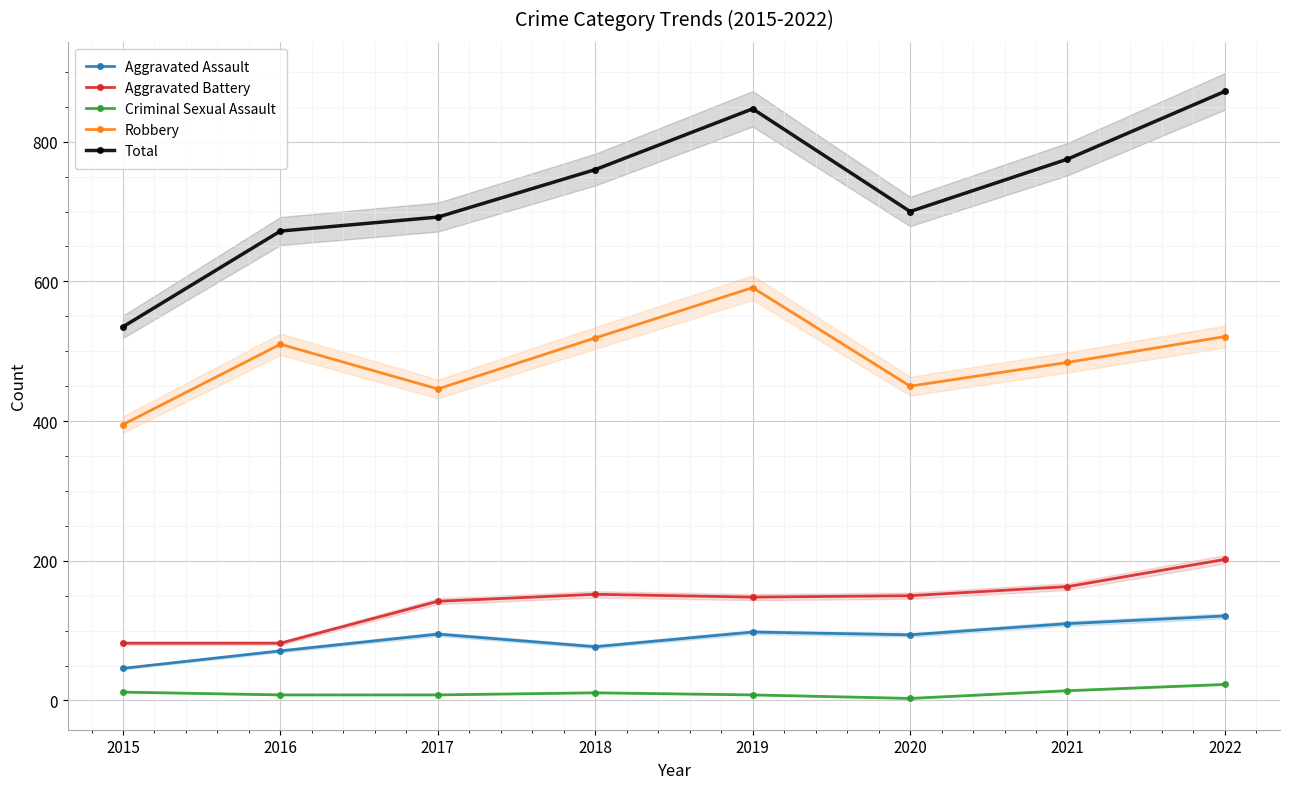

True or false: Total and Aggravated Battery intersect in this chart.

False